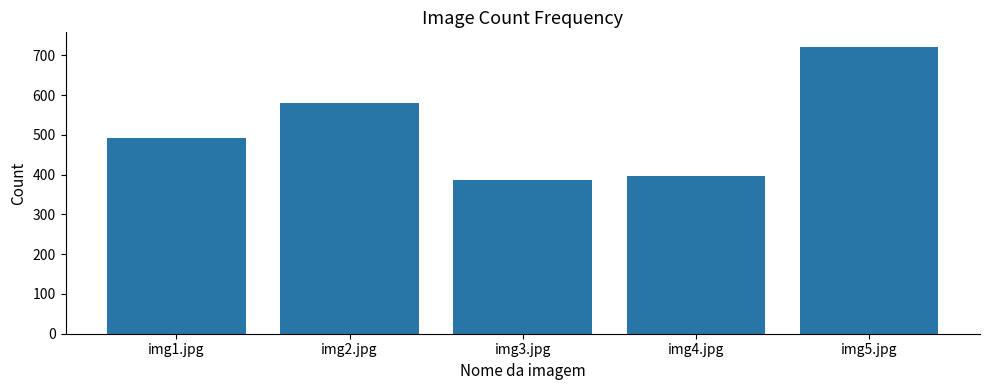

What position from the right is img5.jpg?

1